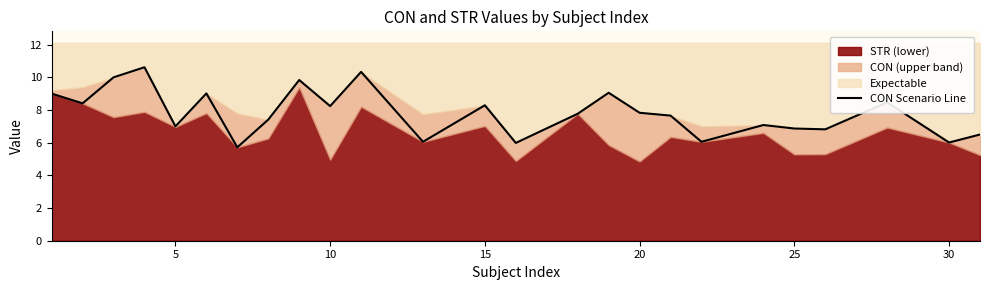

What is the difference between the values at 0 and 10?

1.0